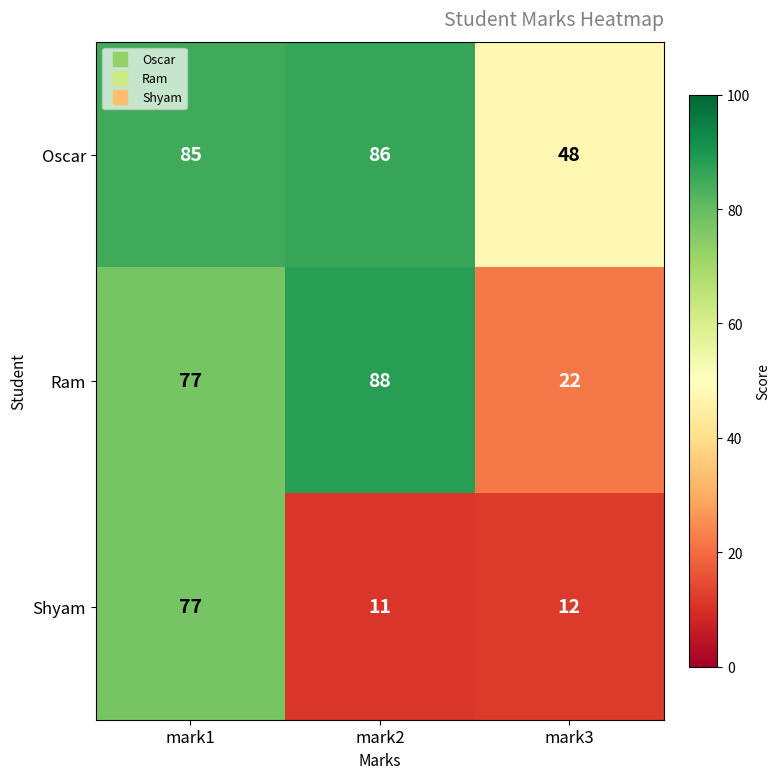

What is the difference between the highest and lowest values at mark2?

77